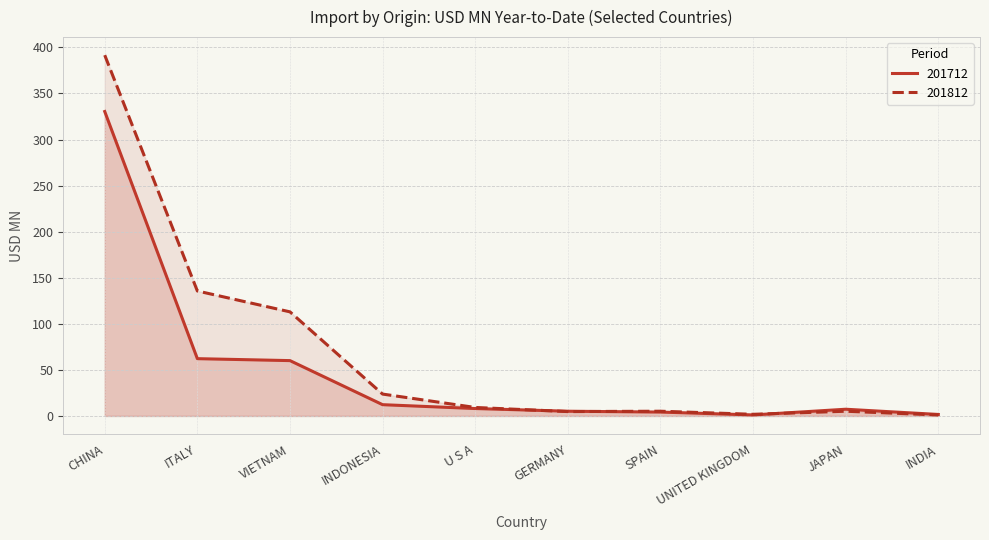

Rank the series at U S A from highest to lowest value.

201812, 201712